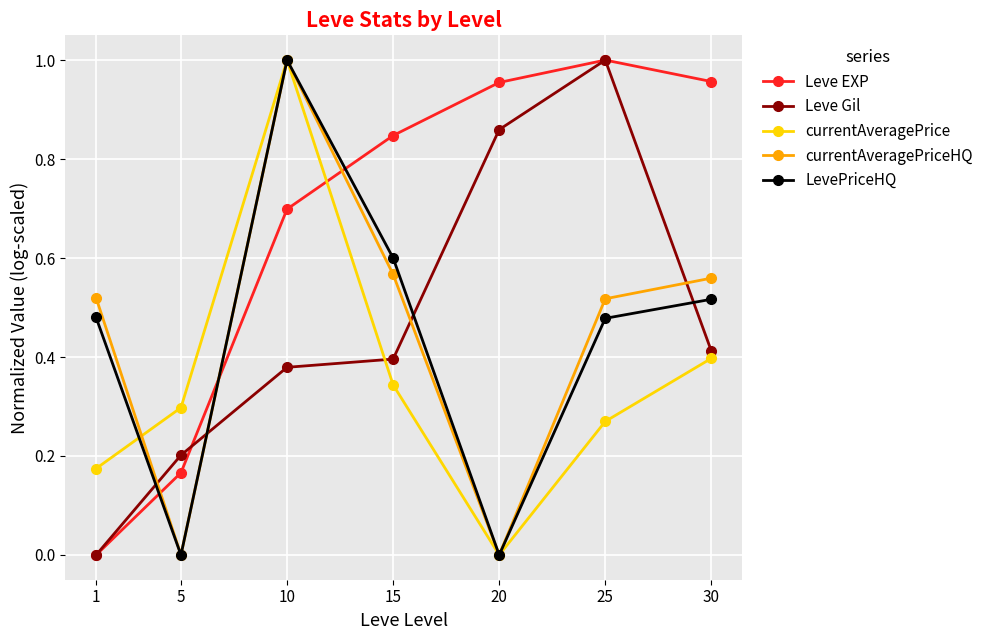

Between 5 and 20, which series saw the biggest shift?

Leve EXP